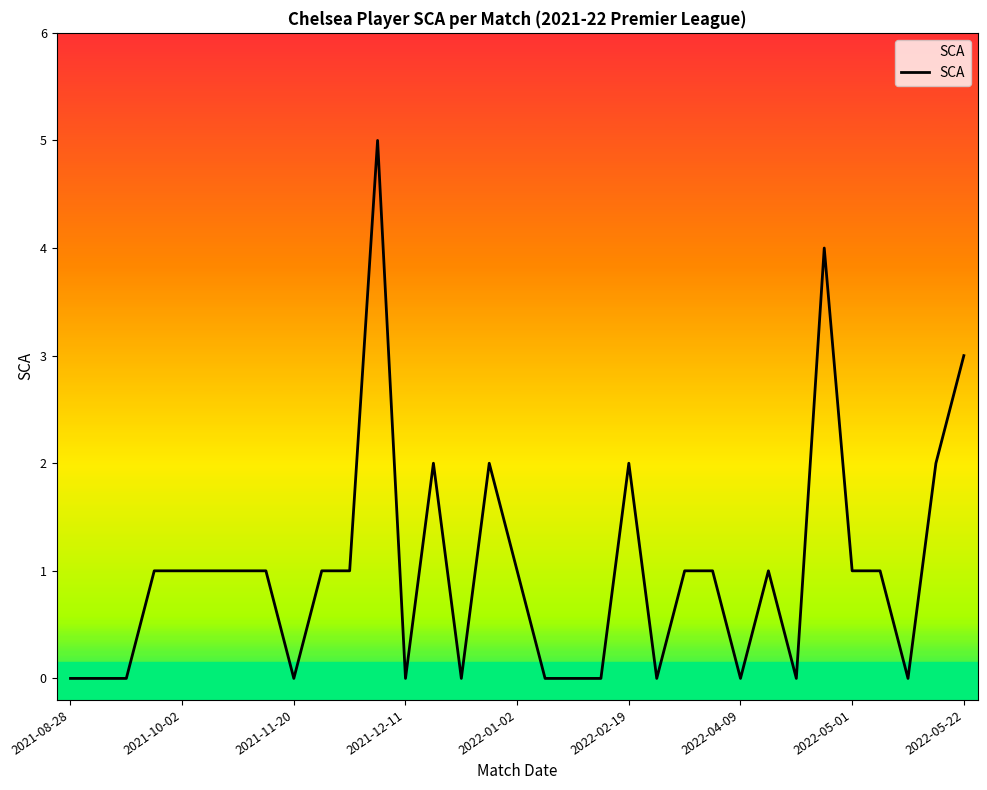

What is the greatest value displayed?

5